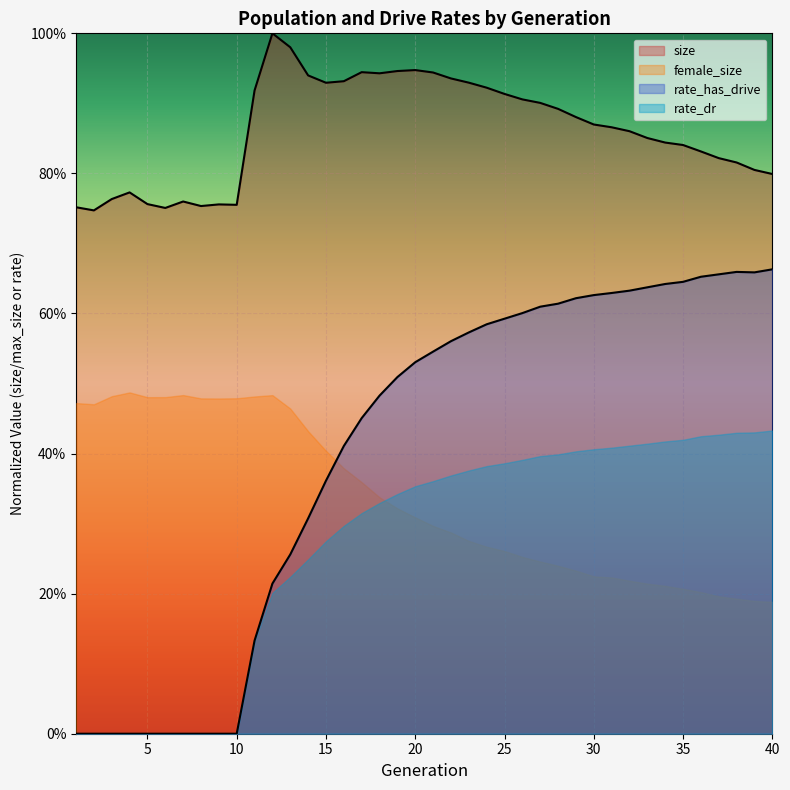

True or false: size and rate_dr intersect in this chart.

False